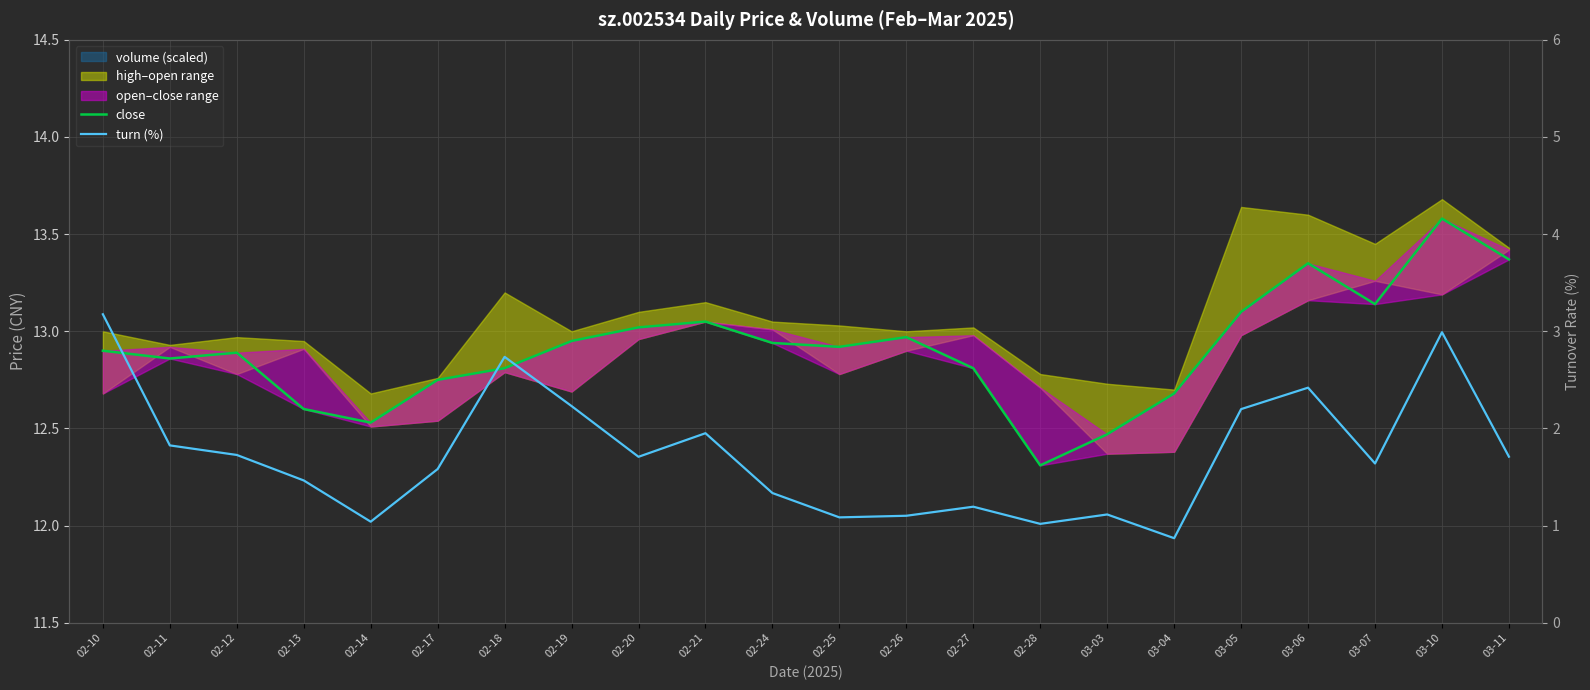

What is the label of the 14th point from the left?

02-27